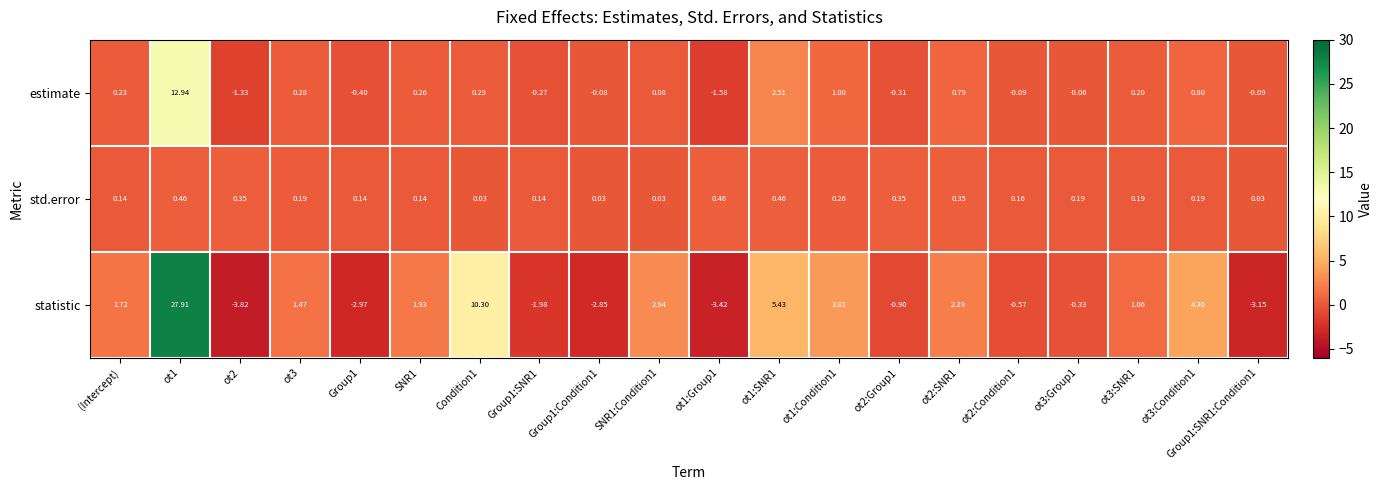

Which series has the largest total across all categories?

statistic